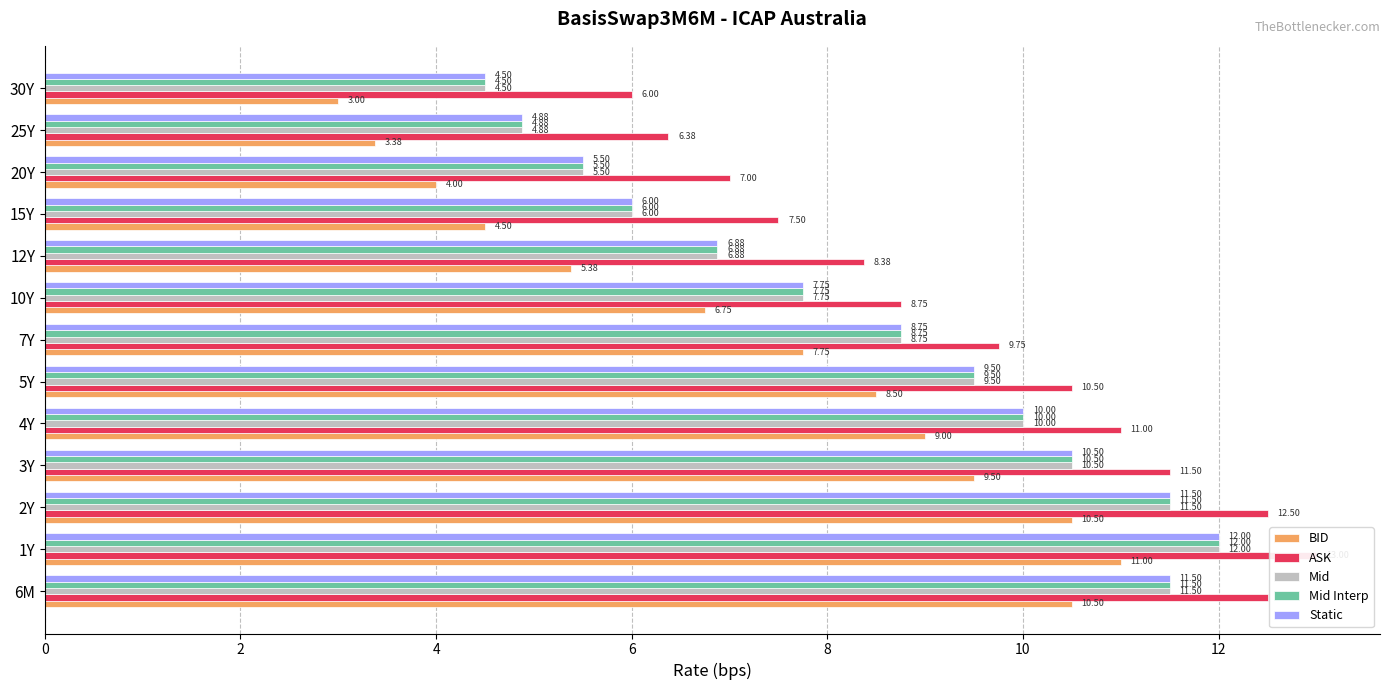

Are the bars horizontal?

Yes